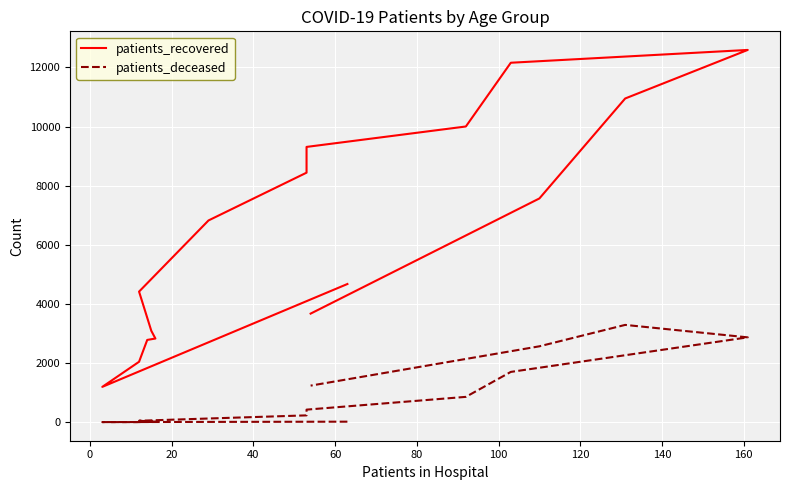

What is the label of the 7th point from the right?

160